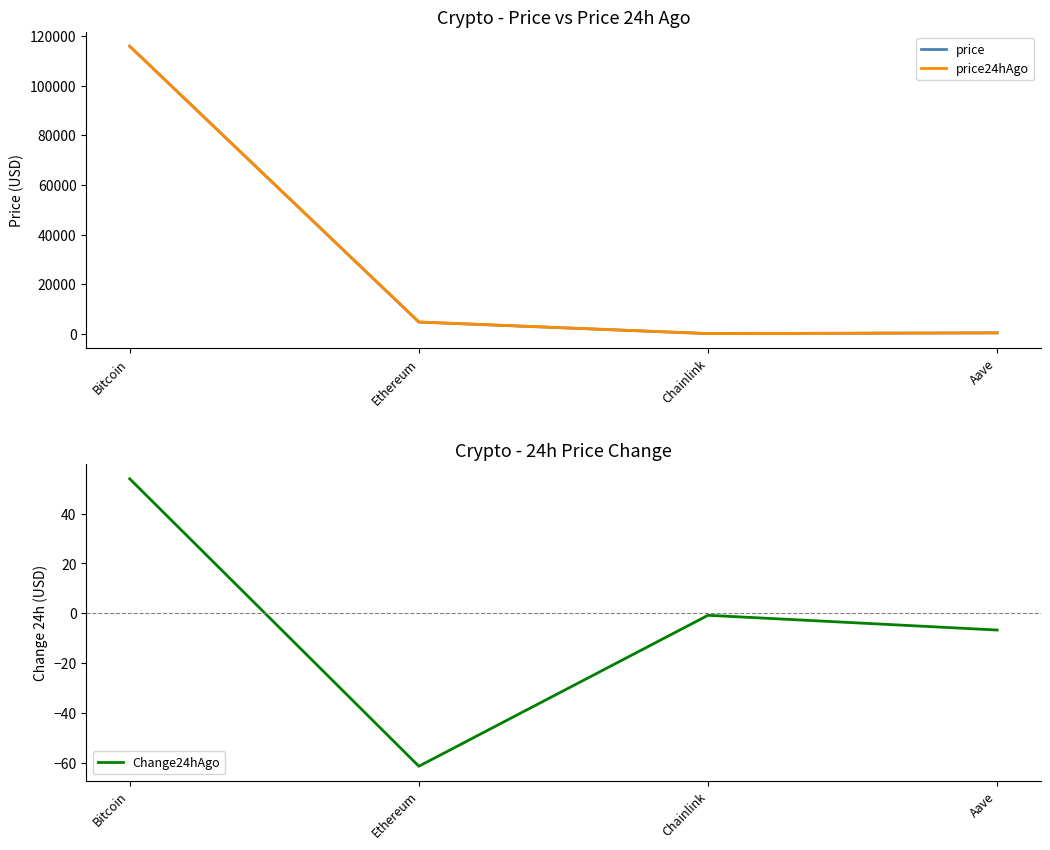

What is the sum of all price values?

121012.3